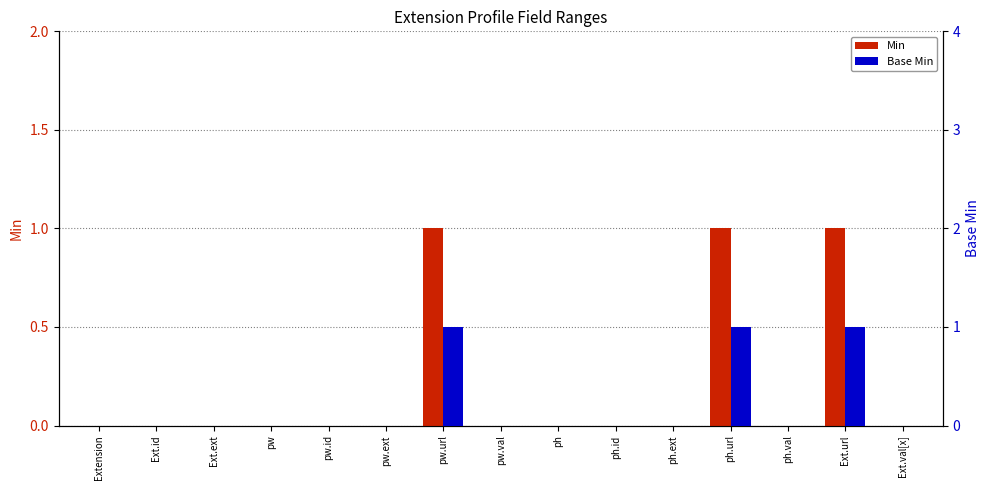

Which series has the largest total across all categories?

Min